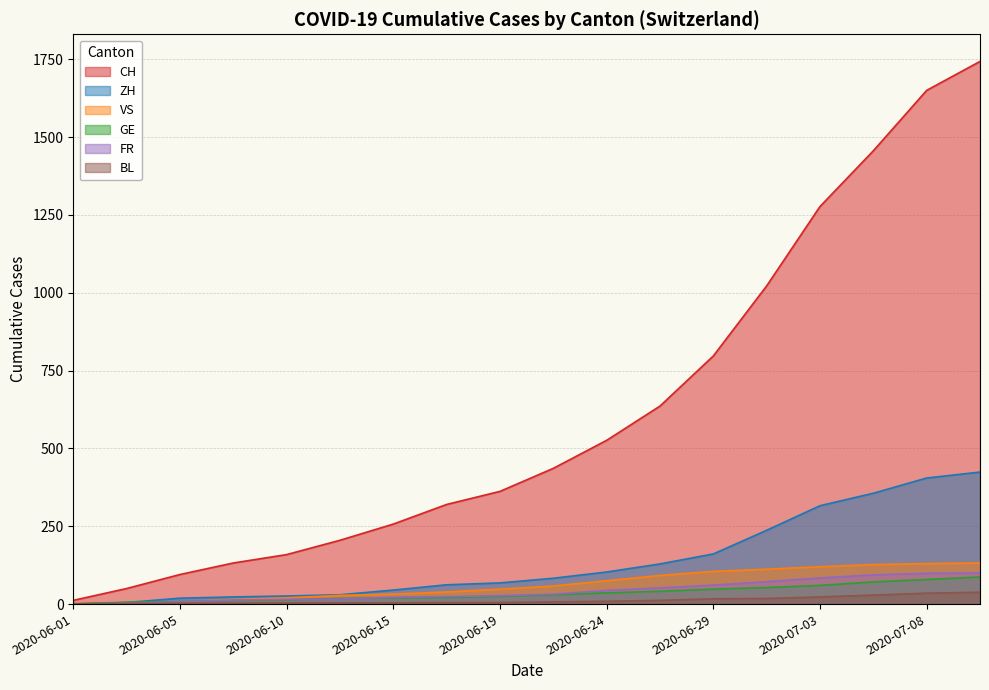

List the labels in order of ZH value, smallest first.

2020-06-01, 2020-06-03, 2020-06-05, 2020-06-08, 2020-06-10, 2020-06-12, 2020-06-15, 2020-06-17, 2020-06-19, 2020-06-22, 2020-06-24, 2020-06-26, 2020-06-29, 2020-07-01, 2020-07-03, 2020-07-06, 2020-07-08, 2020-07-09